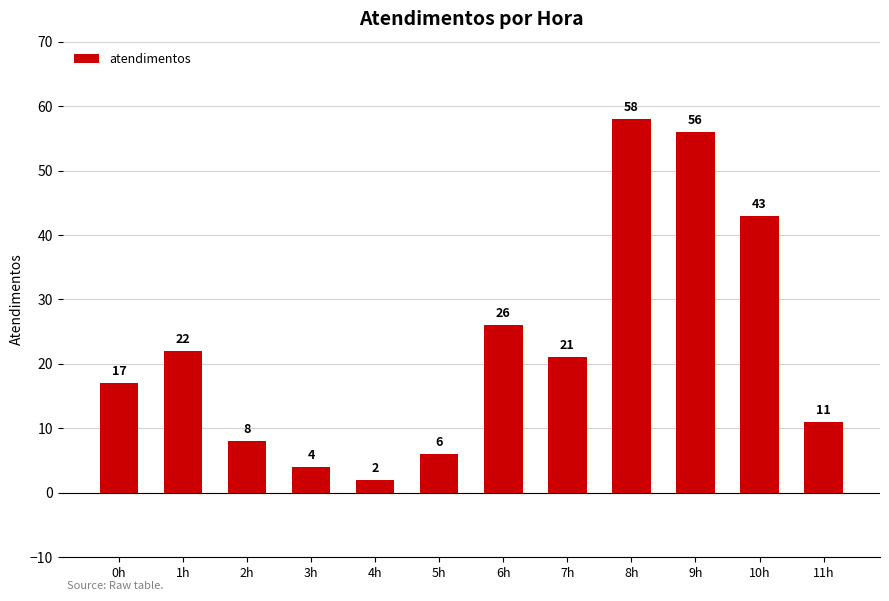

What is the difference between the values at 11h and 10h?

32